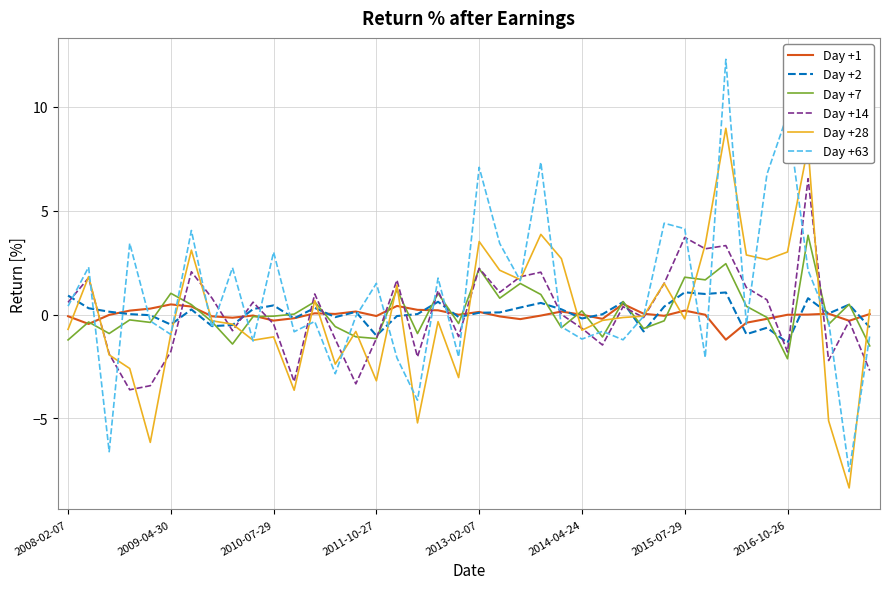

List the series in order of their peak value, highest first.

Day +63, Day +28, Day +14, Day +7, Day +2, Day +1